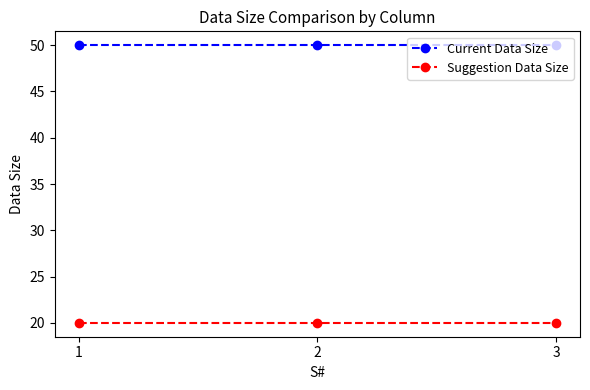

What is the minimum value shown in the chart?

20